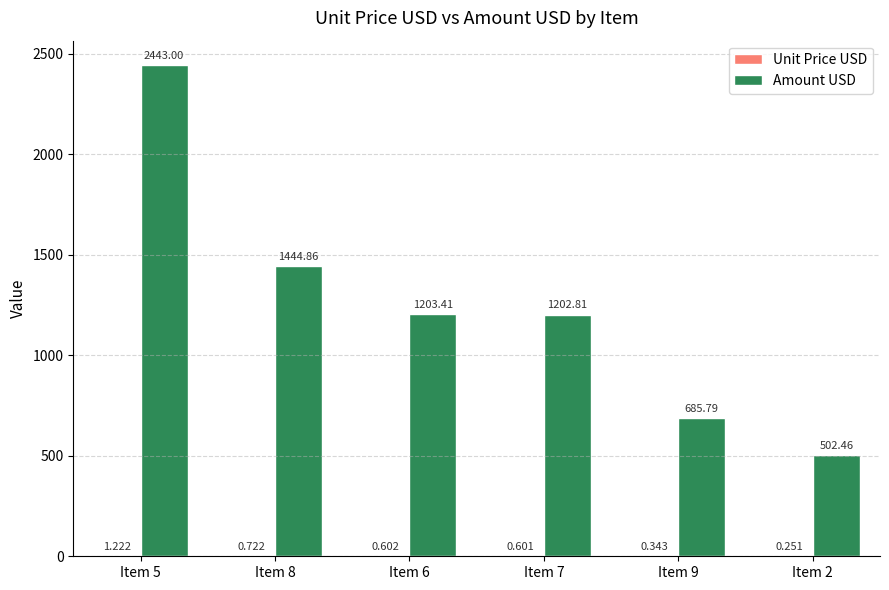

Which series has the largest total across all categories?

Amount USD